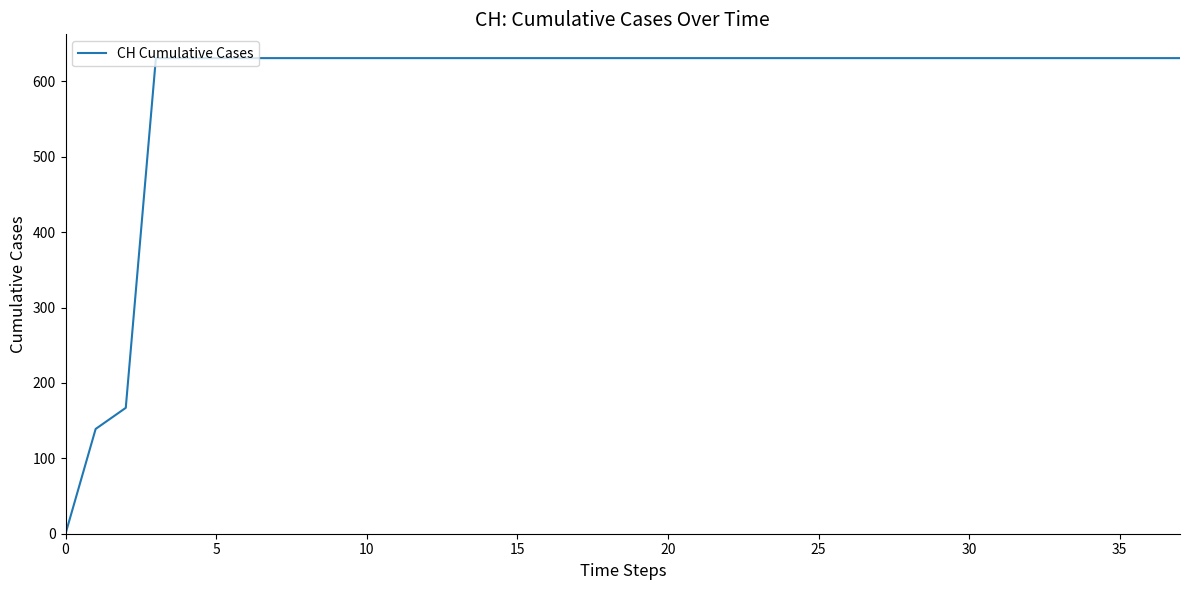

What is the greatest value displayed?

631